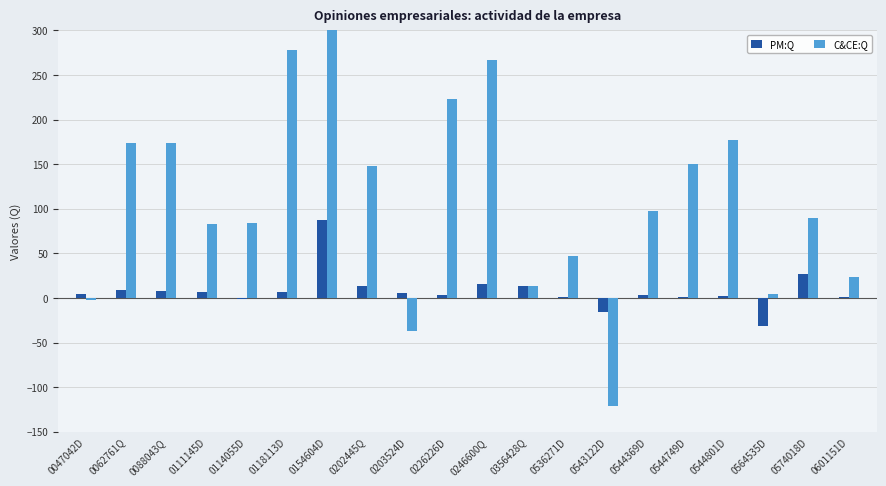

How many values in PM:Q are below zero?

3